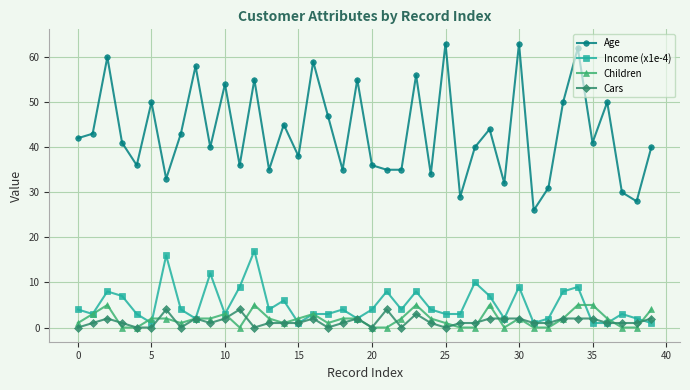

Which series has the largest range (max minus min)?

Age